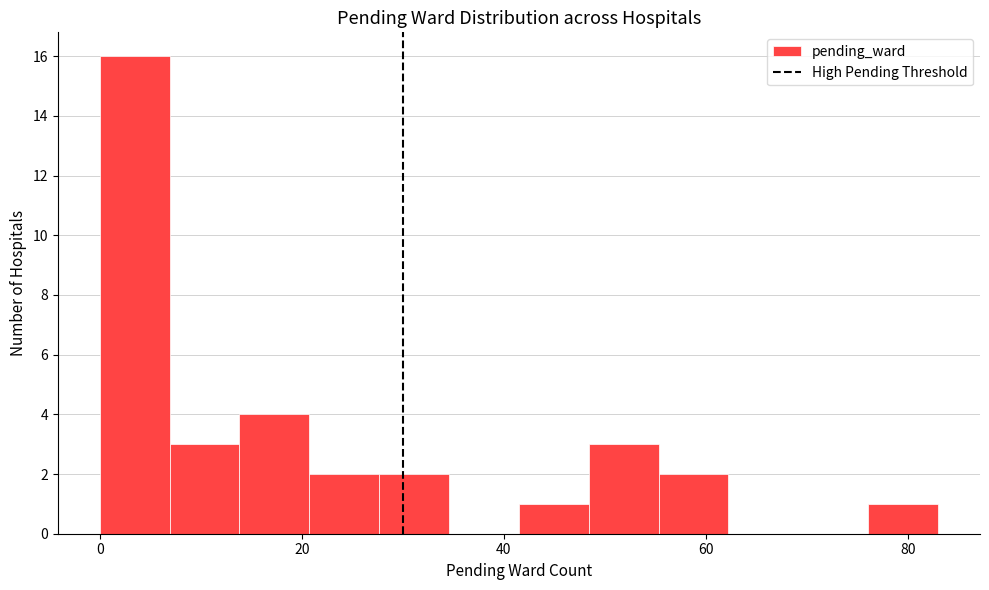

Read against the x-axis, roughly where is the centre of the tallest bar?

4